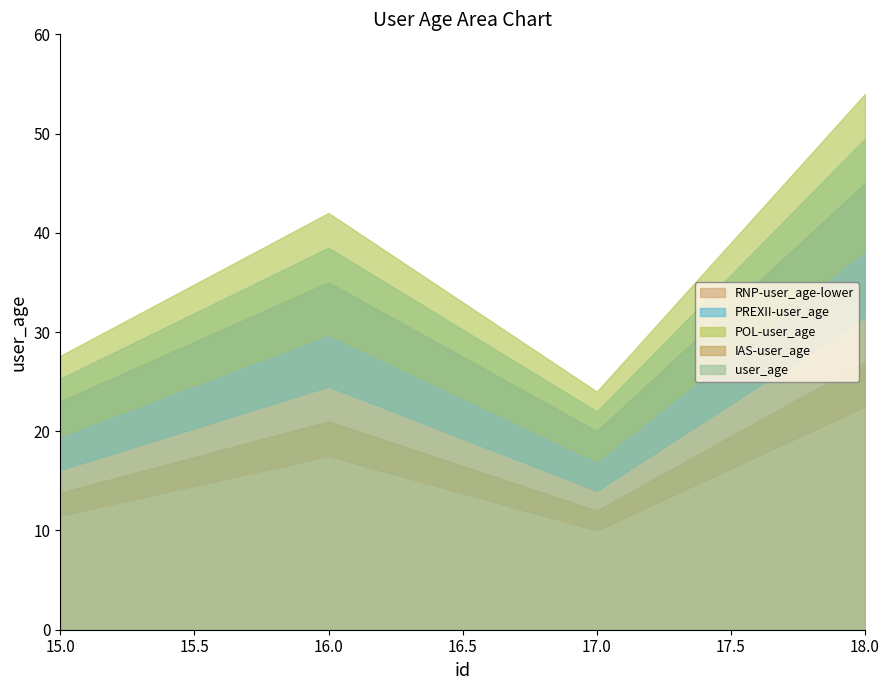

Reading left to right, extract all data points from this chart.

23	35	20	45